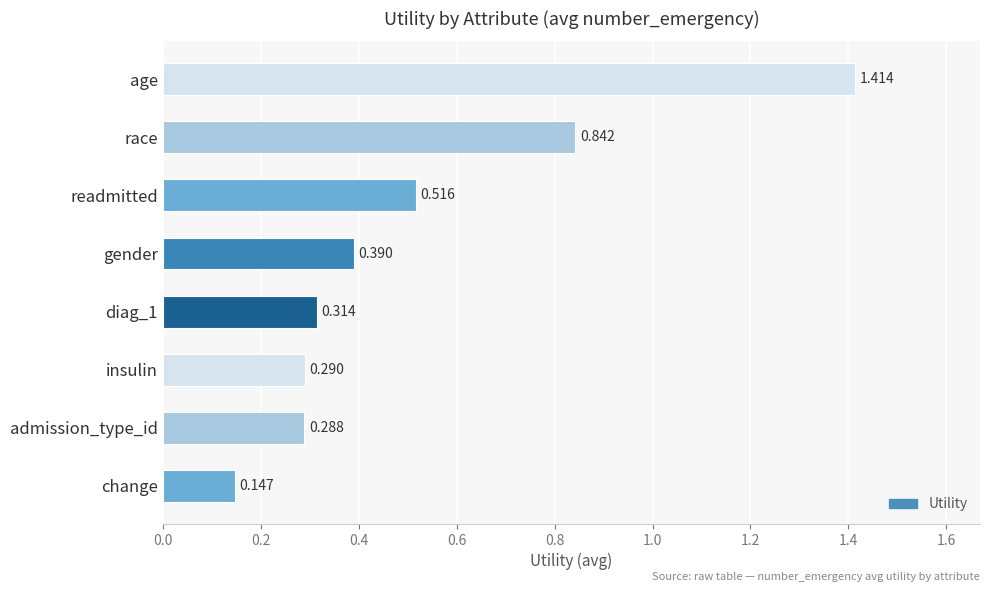

Which has a higher value, race or readmitted?

race